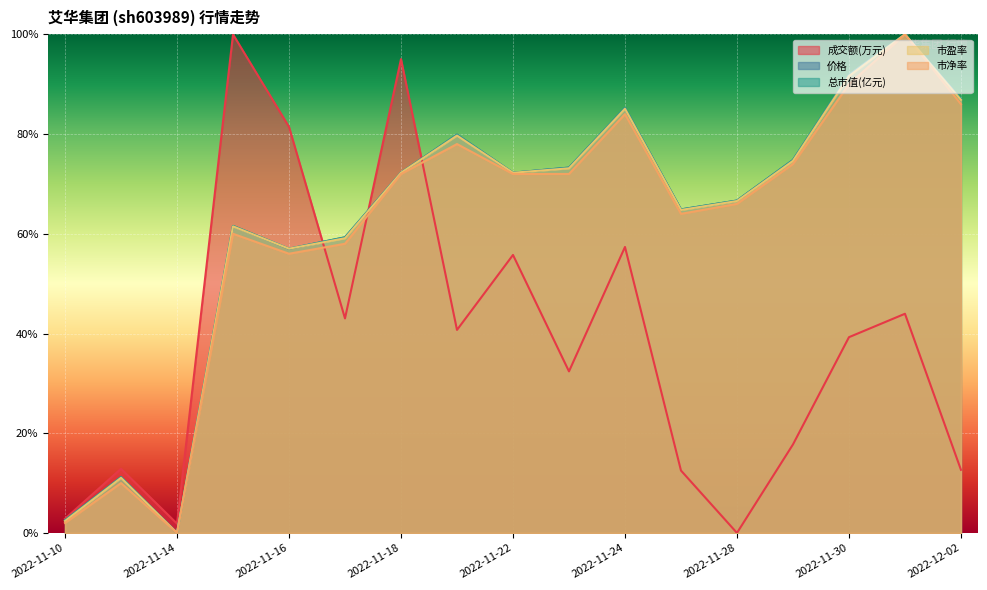

Which category has the lowest value in the 总市值(亿元) series?

2022-11-14